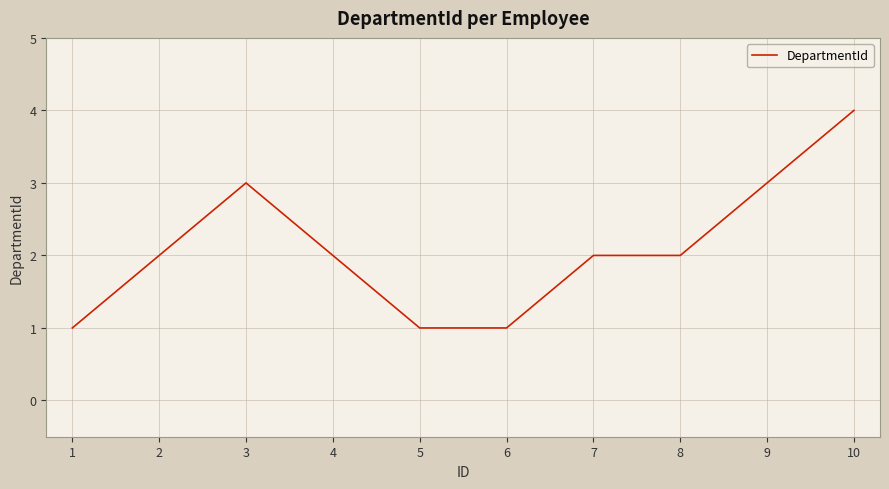

Which label corresponds to the largest value in the chart?

10